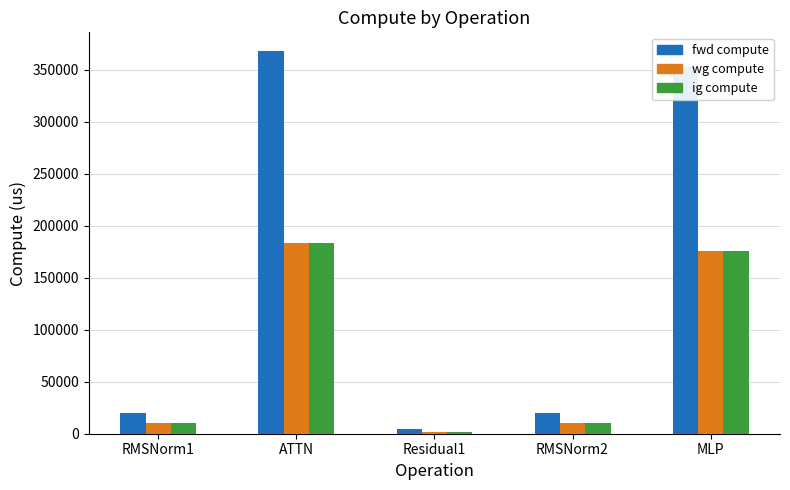

Reading left to right, extract all data points from this chart.

fwd compute: 20021.2	367493.1	4096.0	20021.2	352157.7
wg compute: 10010.6	183746.6	2048.0	10010.6	176078.8
ig compute: 10010.6	183746.6	2048.0	10010.6	176078.8